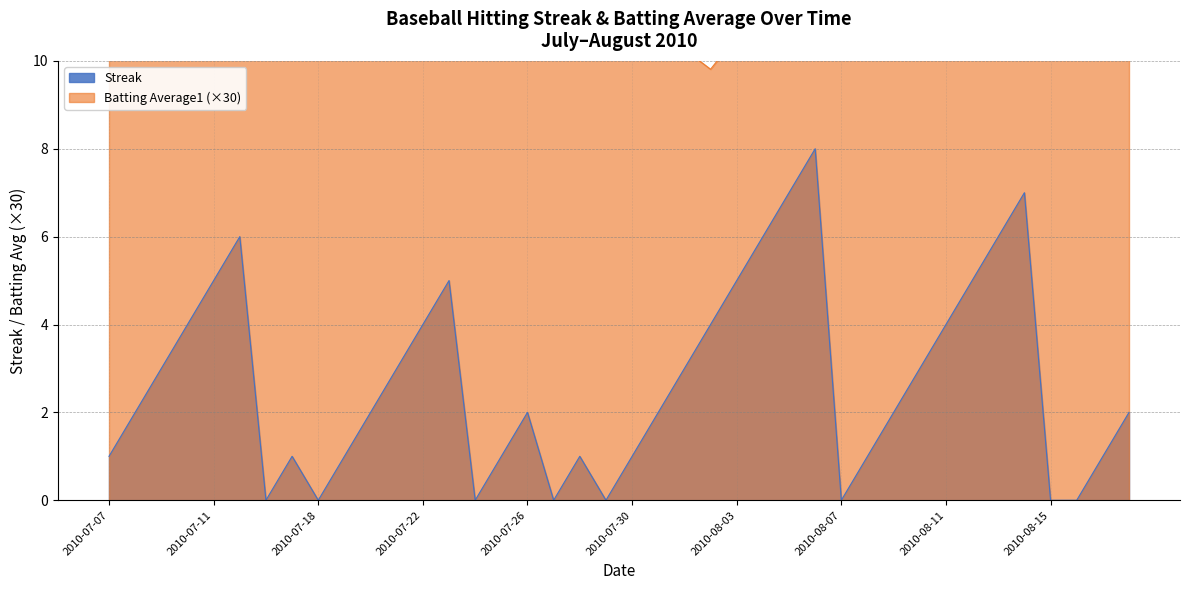

The value of Streak at 2010-07-26 is 2. True or false?

True